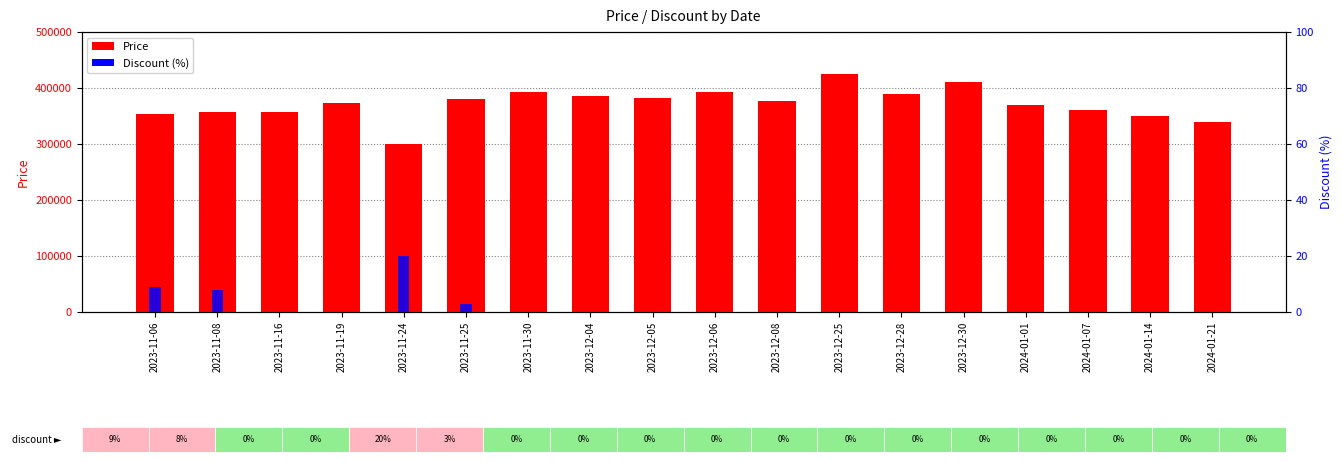

Which series changed the most between 2023-11-25 and 2023-12-06?

Price